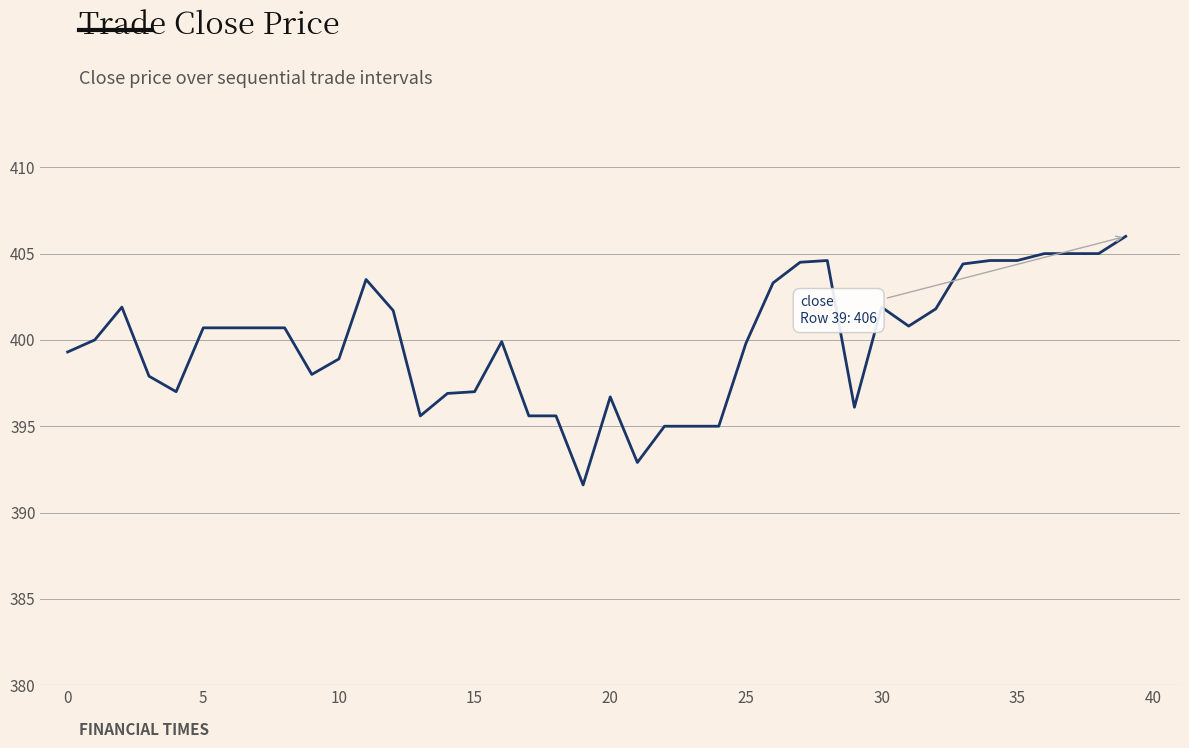

What is the difference between the maximum and minimum values?

14.4